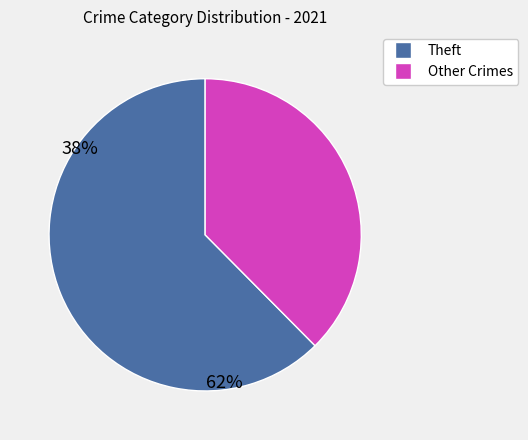

Is there a majority slice in this chart?

Yes